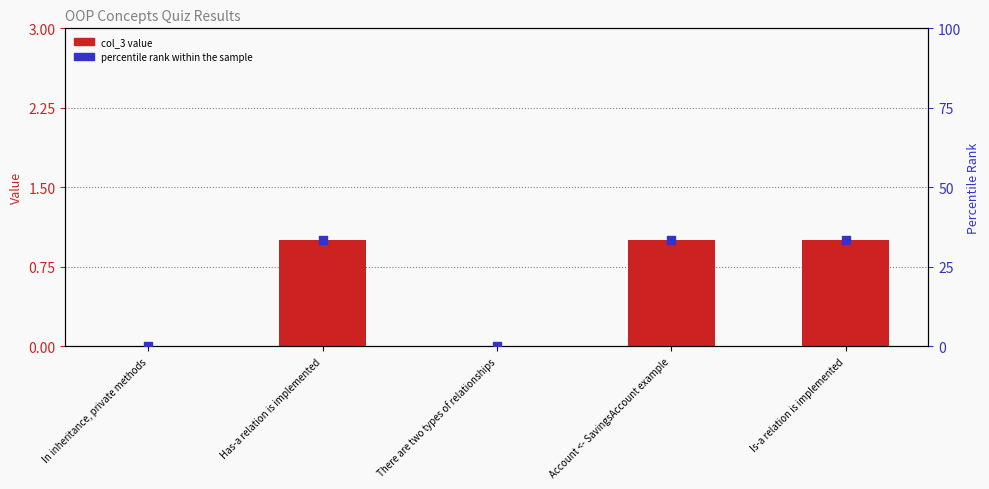

Which series has the largest total across all categories?

percentile rank within the sample